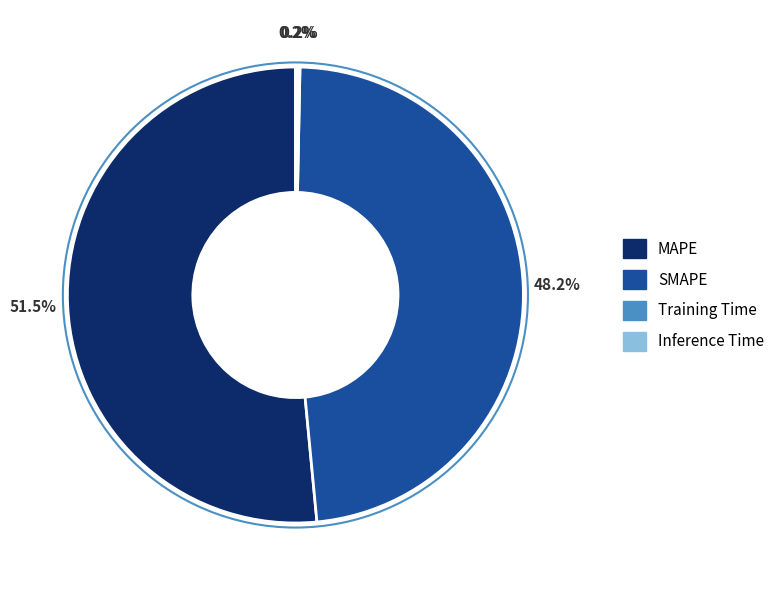

The SMAPE slice represents 48% of the pie. True or false?

True